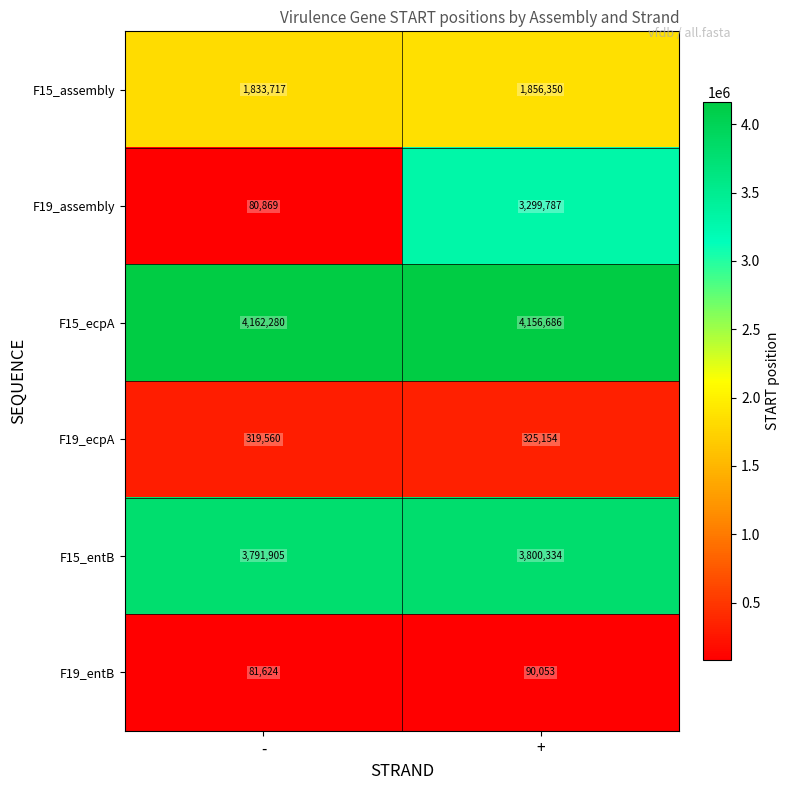

What is the total value across all series at -?

10269955